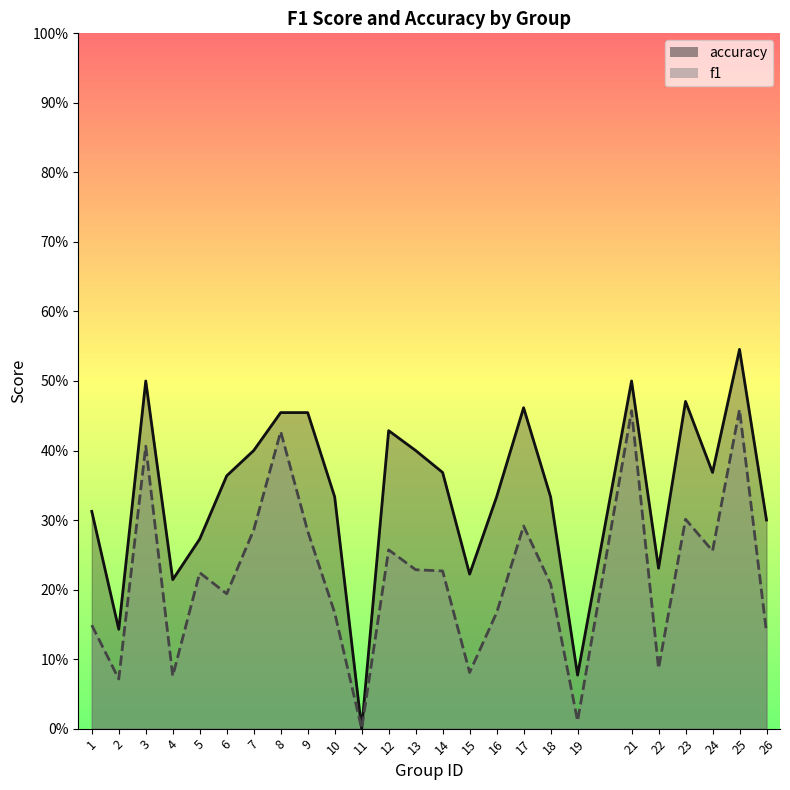

What is the value of the accuracy point at the 7th from the left?

0.4